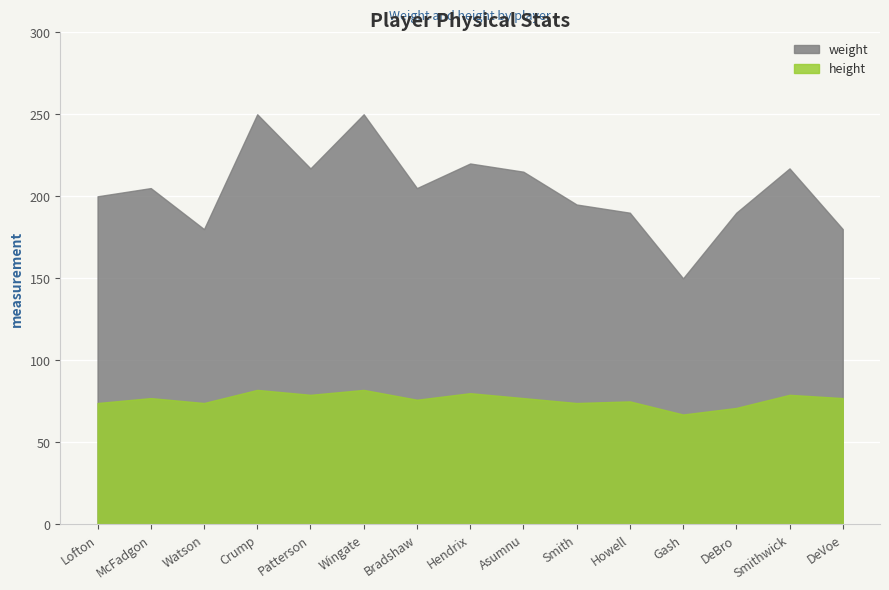

At which label does height reach its minimum?

Gash